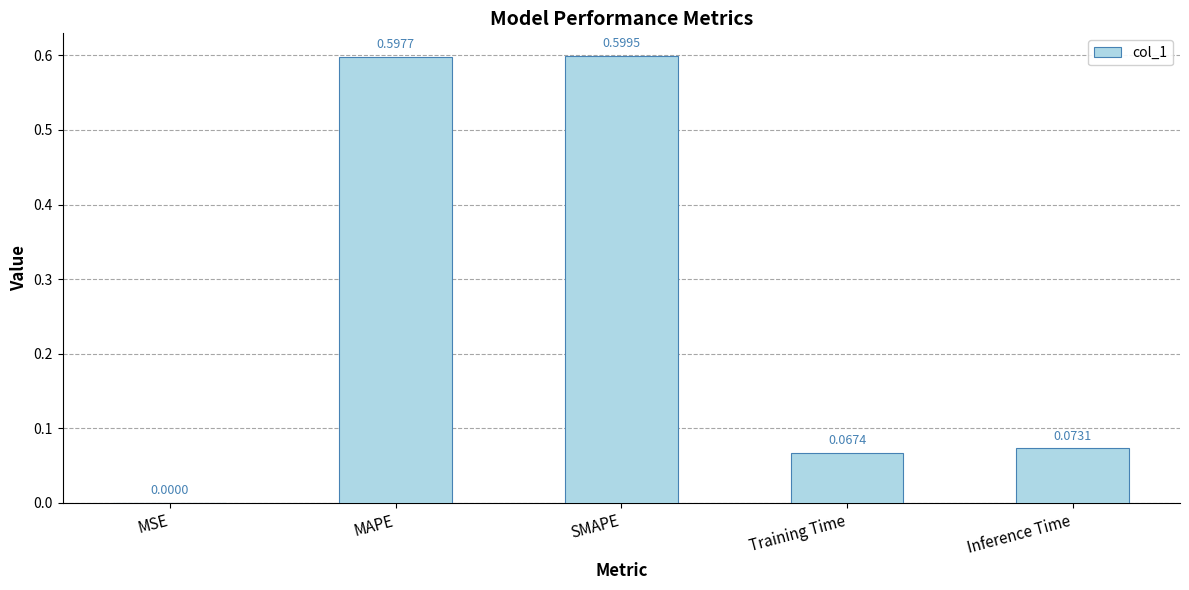

Which label corresponds to the largest value in the chart?

SMAPE